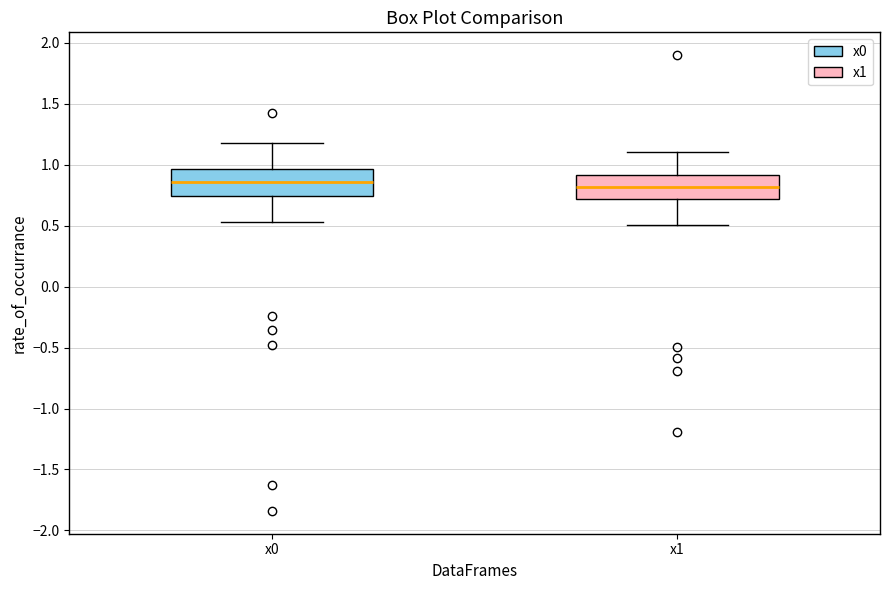

Reading left to right, read every box against the y-axis: the position of its median line, the range the box covers, and the ends of its whiskers. The values are not printed on the chart, so give them approximately, as read against the axis.

x0: median 0.85, box 0.75 to 0.95, whiskers 0.55 to 1.20
x1: median 0.80, box 0.70 to 0.90, whiskers 0.50 to 1.10